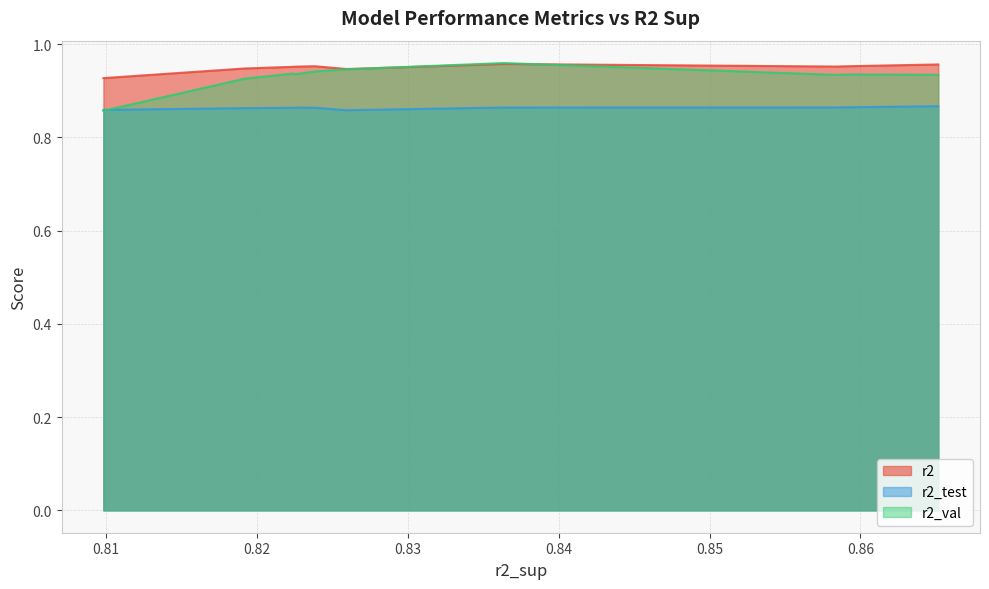

True or false: r2_test and r2 cross at least once.

False